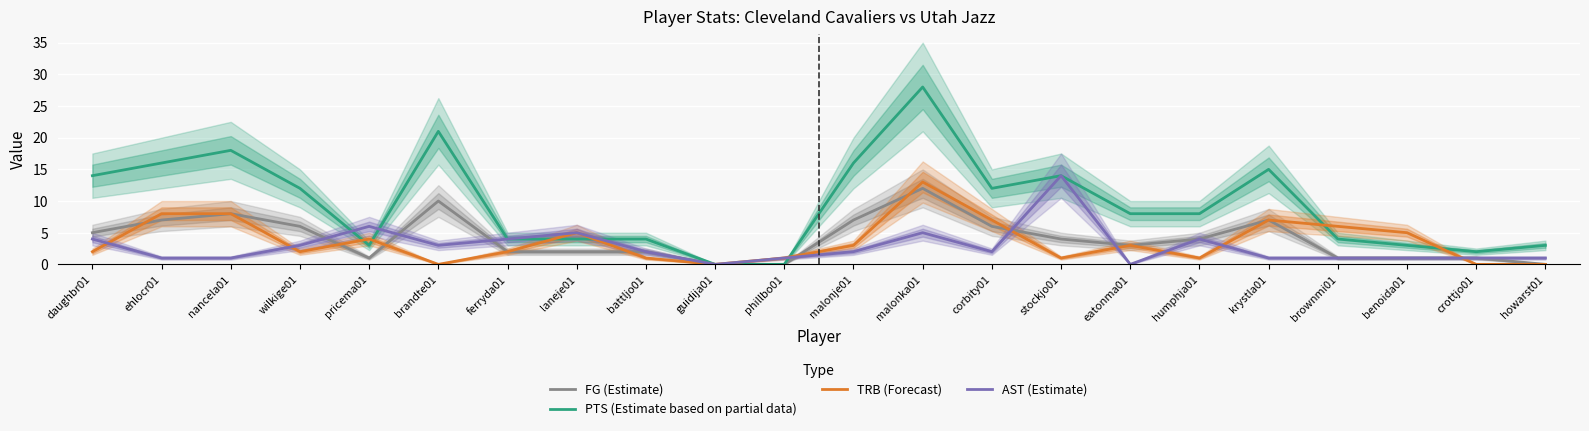

Count the number of data series in this chart.

4